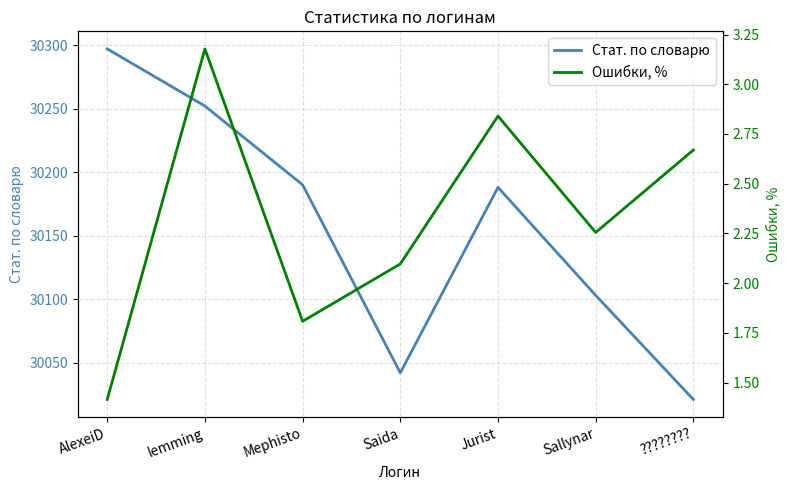

At which category is the sum across all series the highest?

AlexeiD